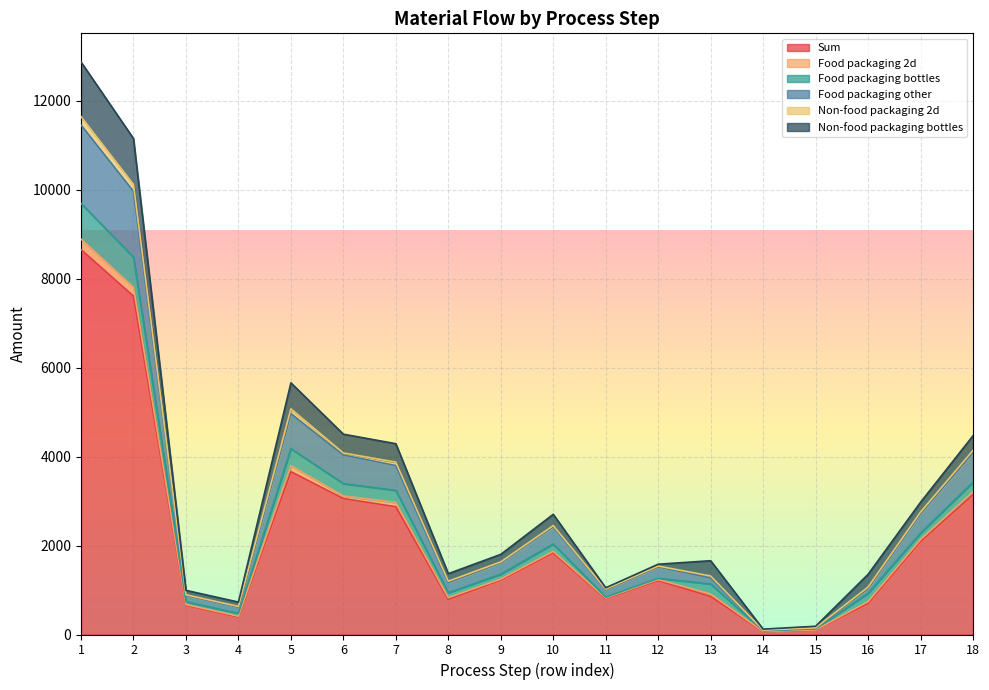

What is the value of the Non-food packaging 2d point at the 9th from the left?

18.7